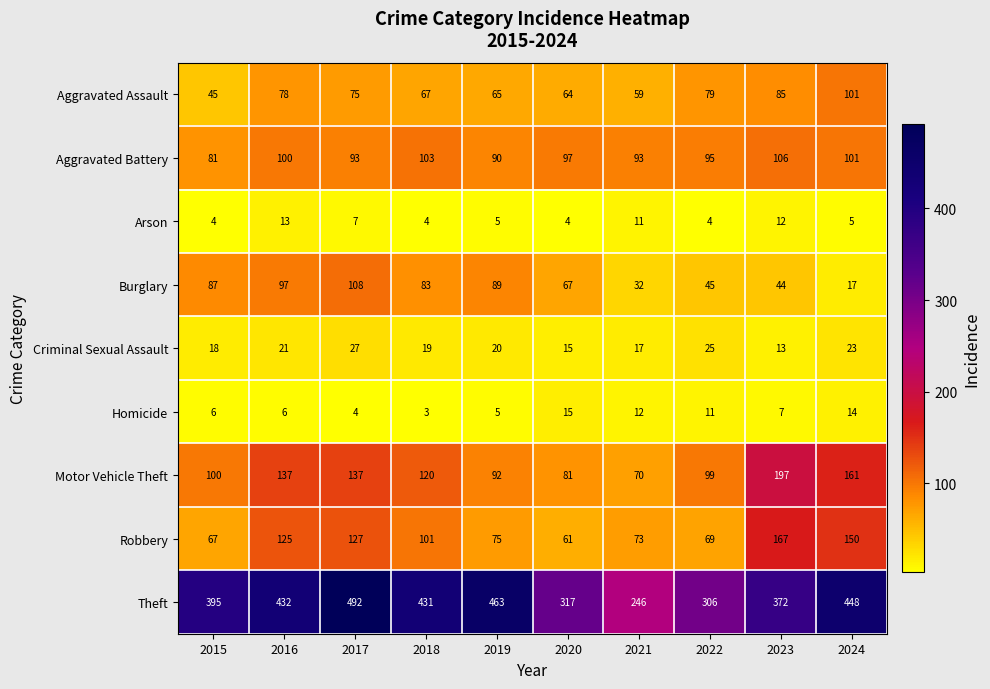

Which label corresponds to the smallest value in the chart?

2018